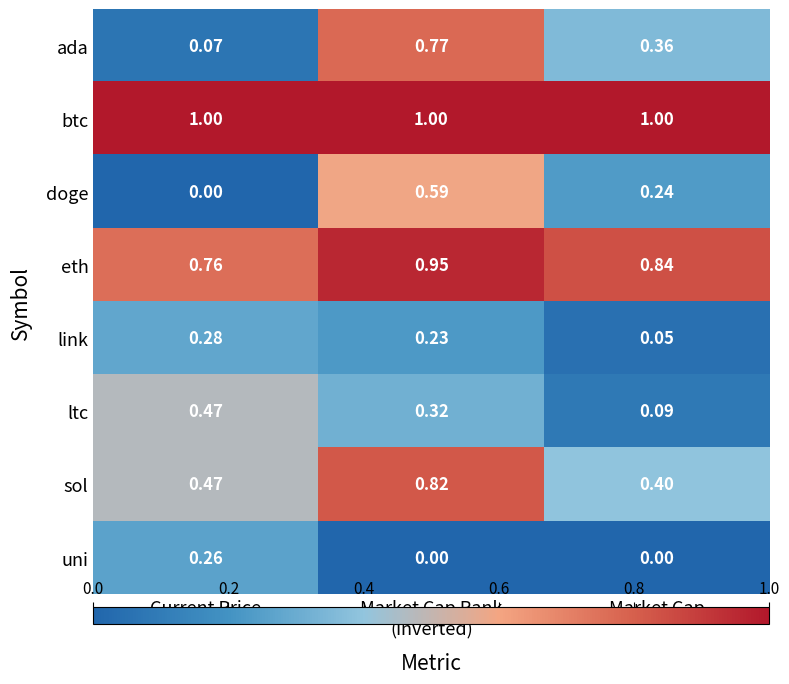

What is the greatest value displayed?

1.0